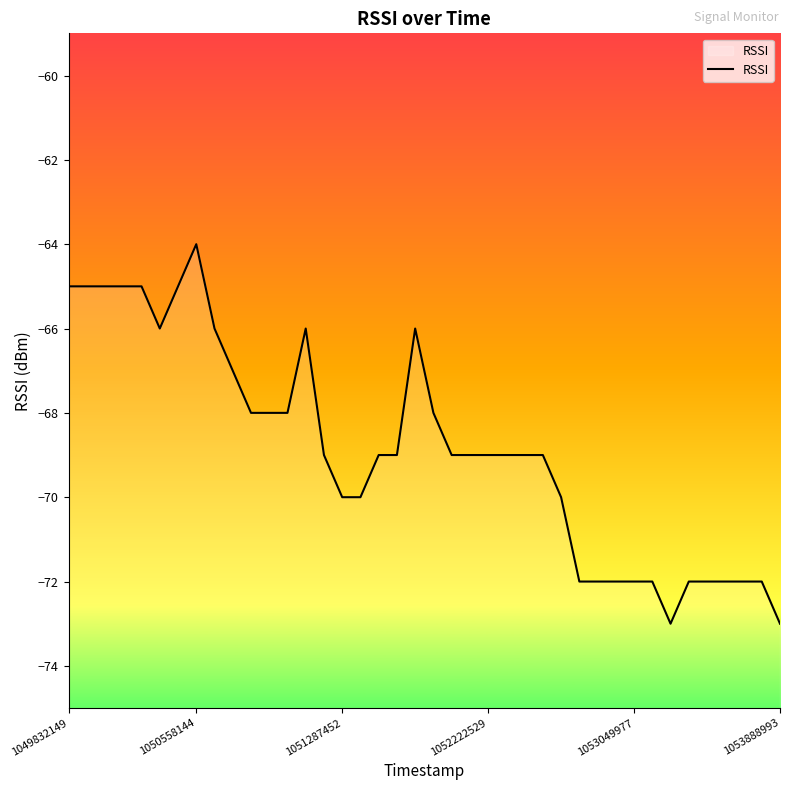

What is the maximum value shown in the chart?

-64